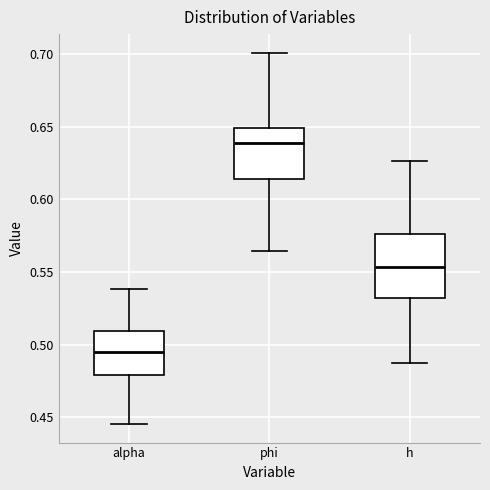

Where is the lower edge of the box for alpha on the y-axis? The values are not printed on the chart, so give them approximately, as read against the axis.

0.480